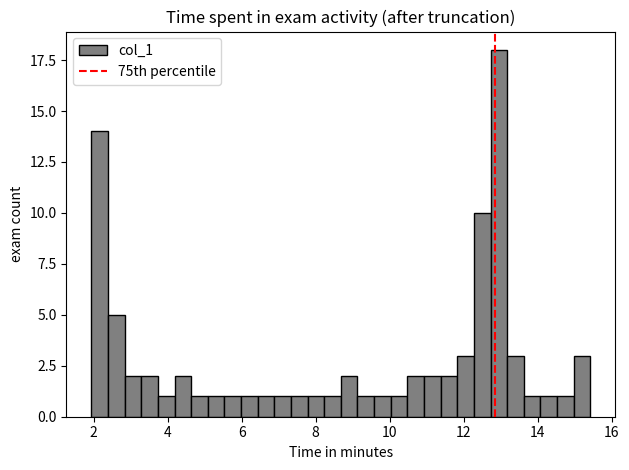

Read against the x-axis, roughly where is the centre of the tallest bar?

13.0